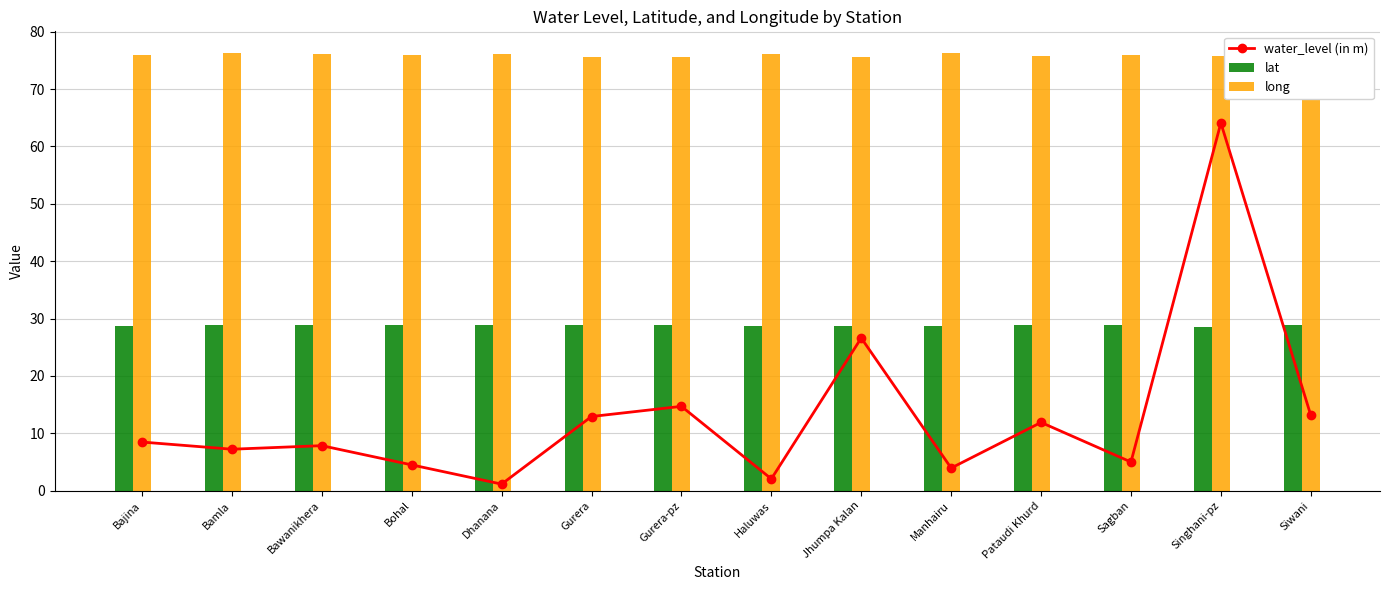

What is the sum of the water_level (in m) values at Bohal and Jhumpa Kalan?

31.1